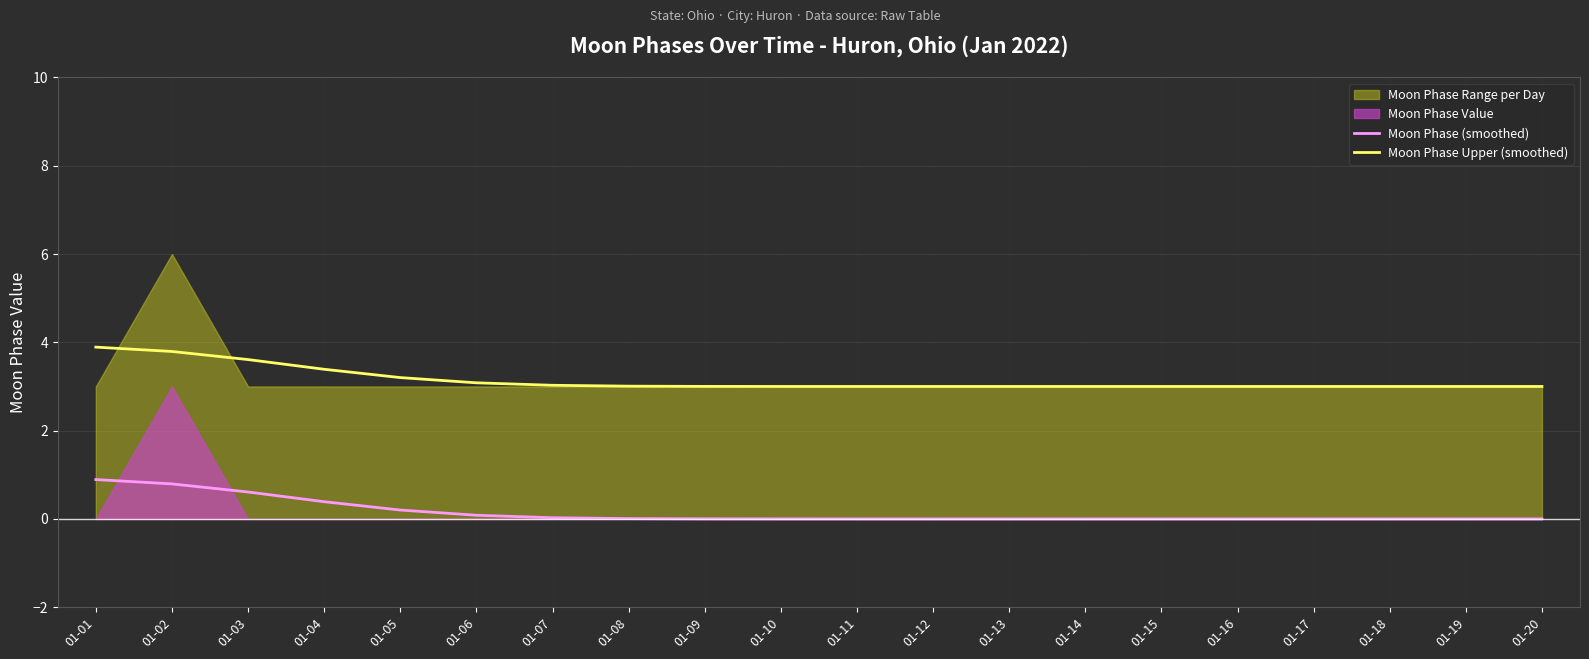

At which category does the chart reach its minimum across all series?

01-11